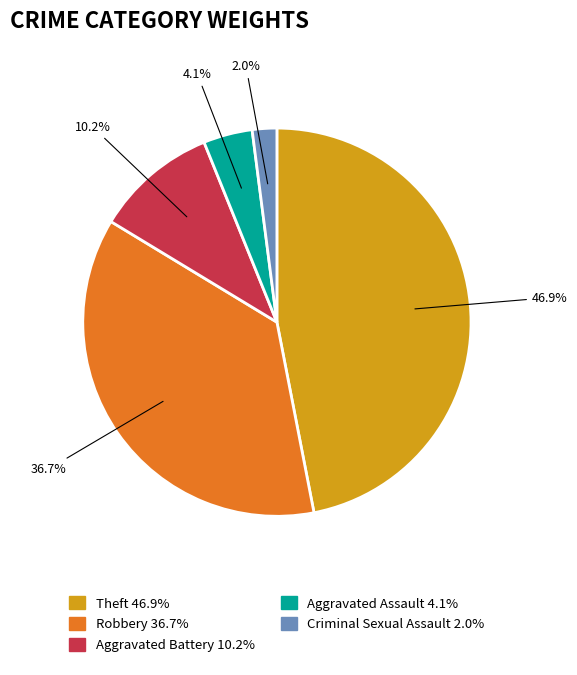

Which has a higher value, Criminal Sexual Assault 2.0% or Robbery 36.7%?

Robbery 36.7%